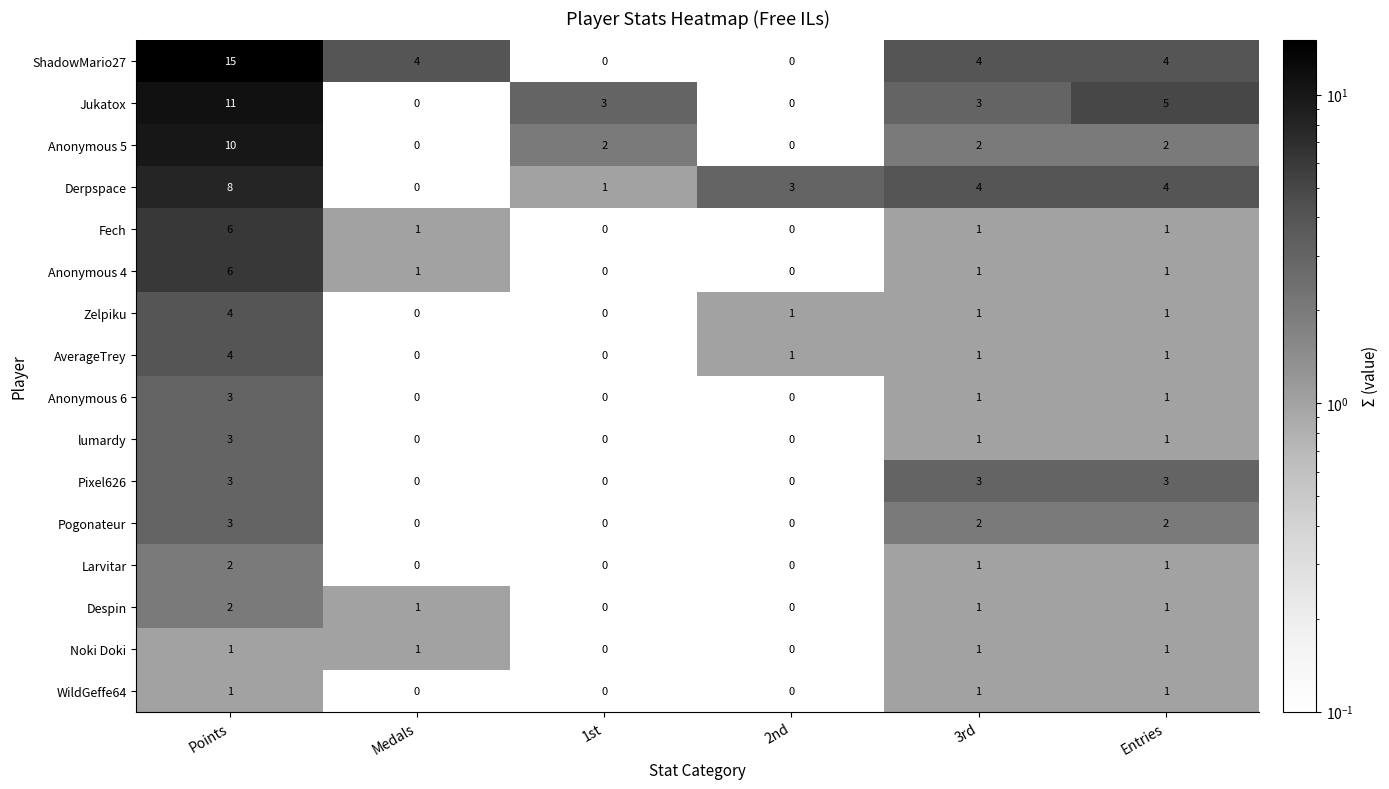

What is the total value across all series at Medals?

8